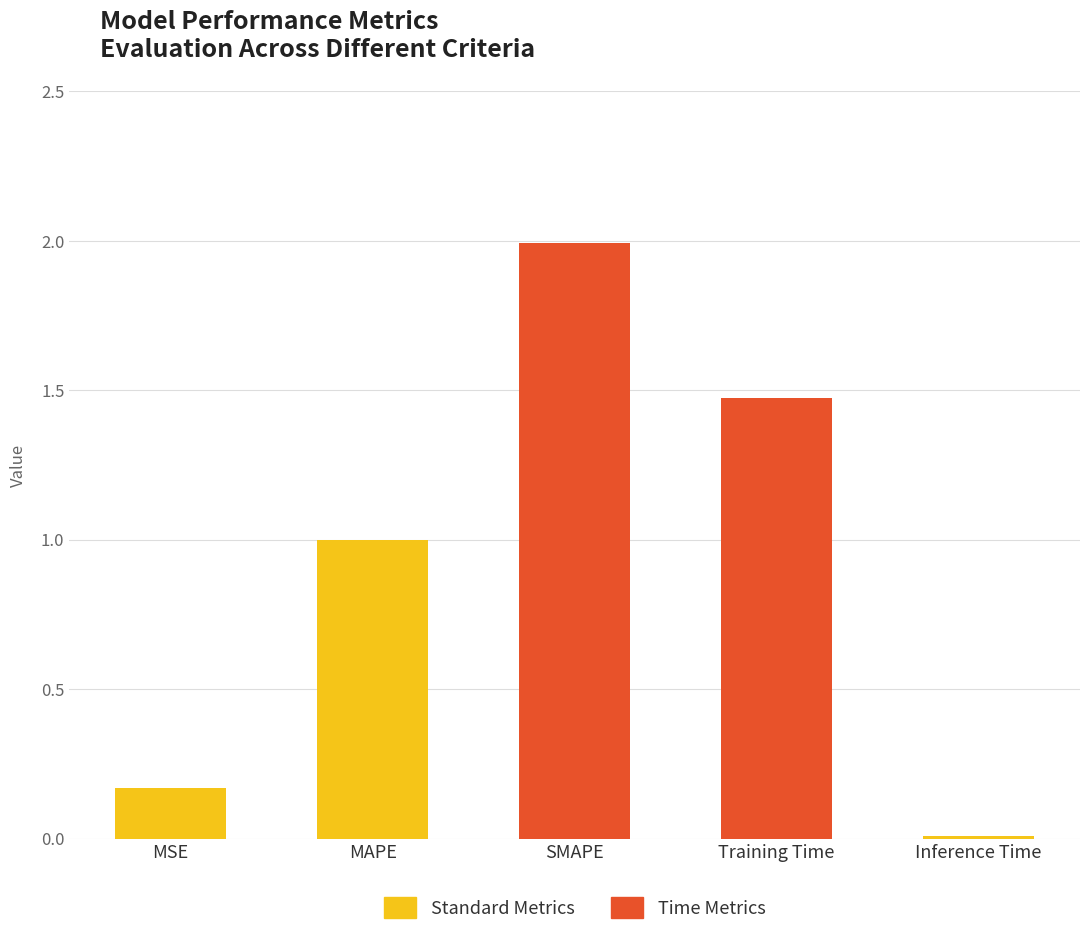

What is the change in value from MAPE to SMAPE?

+1.0